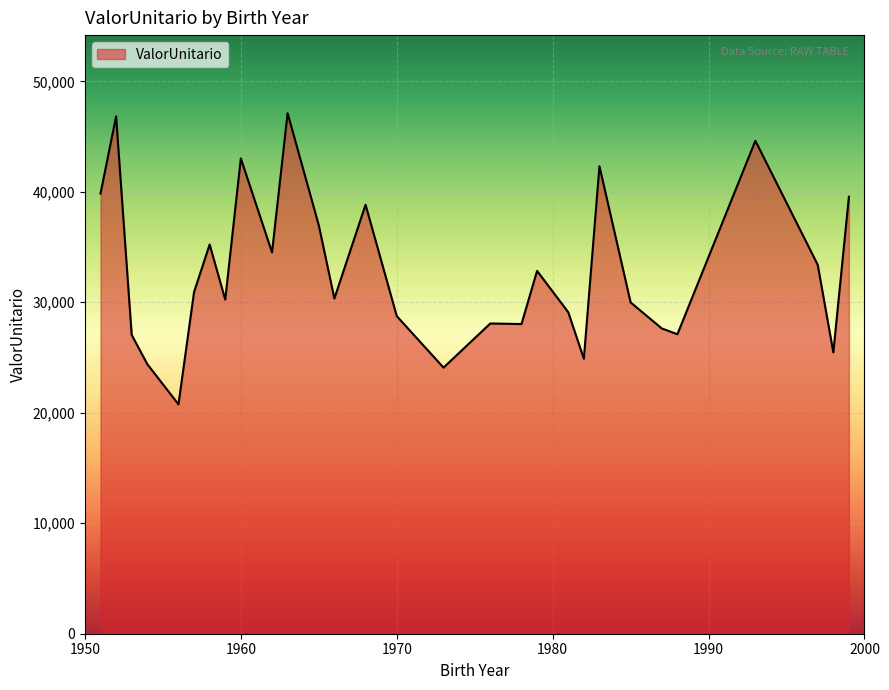

What is the maximum value shown in the chart?

47113.8